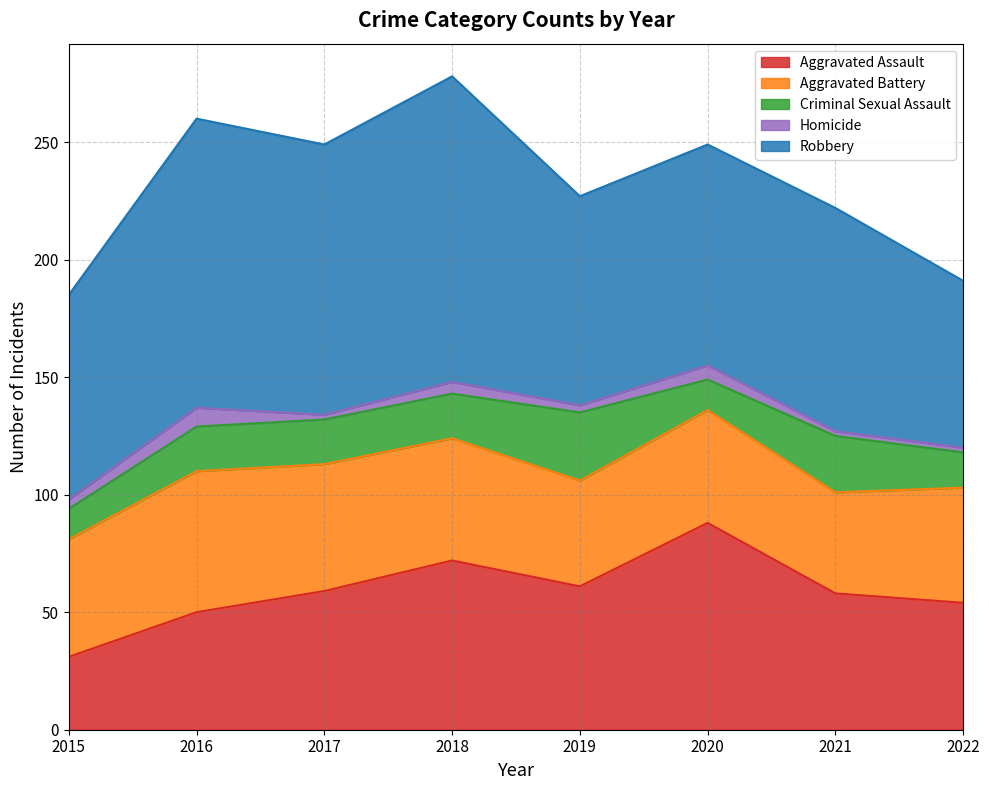

Count the number of data series in this chart.

5